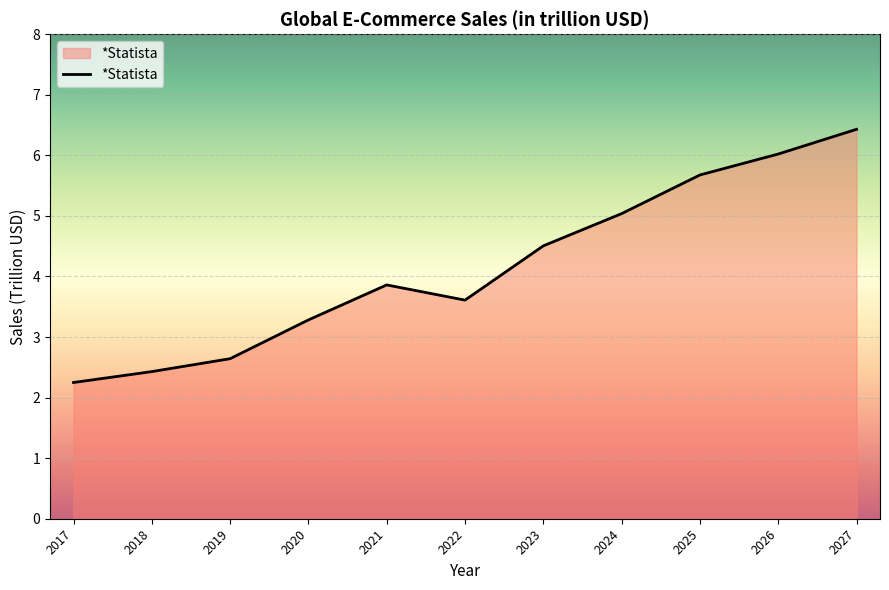

Reading left to right, extract all data points from this chart.

2017=2.2	2018=2.4	2019=2.6	2020=3.3	2021=3.9	2022=3.6	2023=4.5	2024=5.0	2025=5.7	2026=6.0	2027=6.4